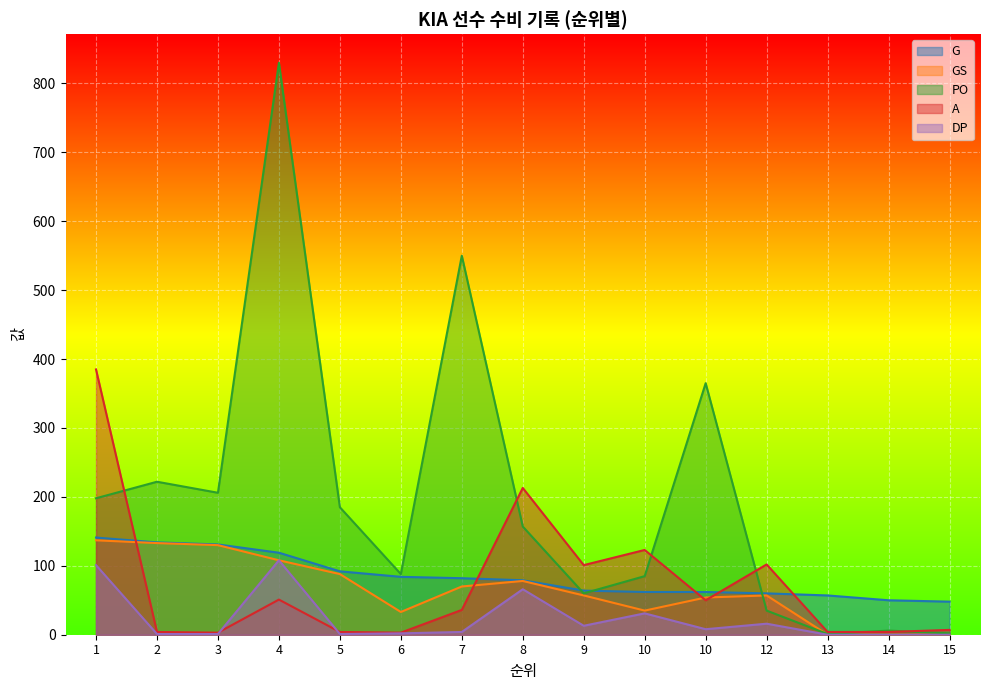

The A series shows 2 at 3. True or false?

False